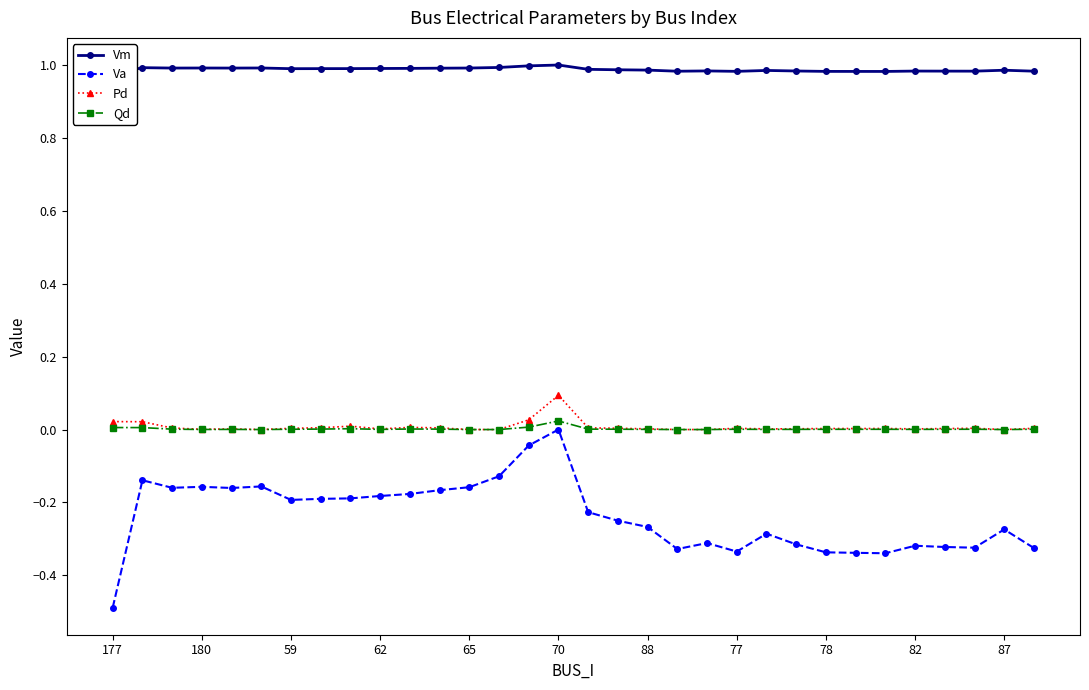

Is it true that Va equals -0.2 at 59?

True